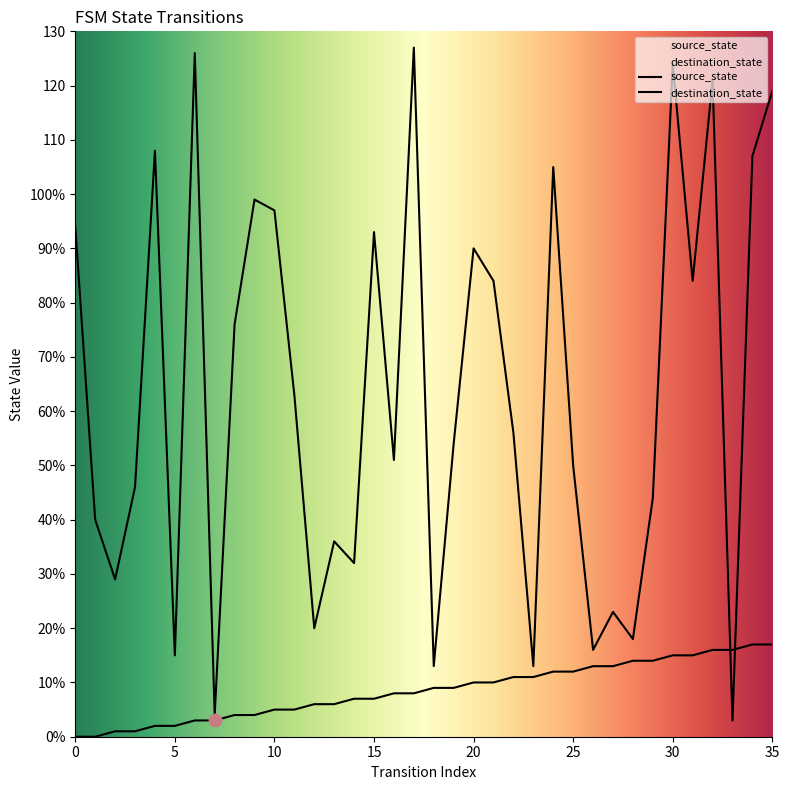

Which series has the widest spread of Y values?

destination_state